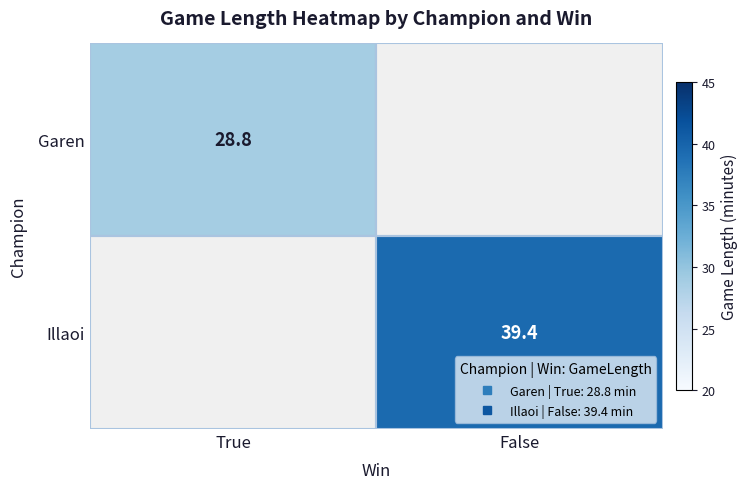

List the series in order of their peak value, lowest first.

Garen, Illaoi